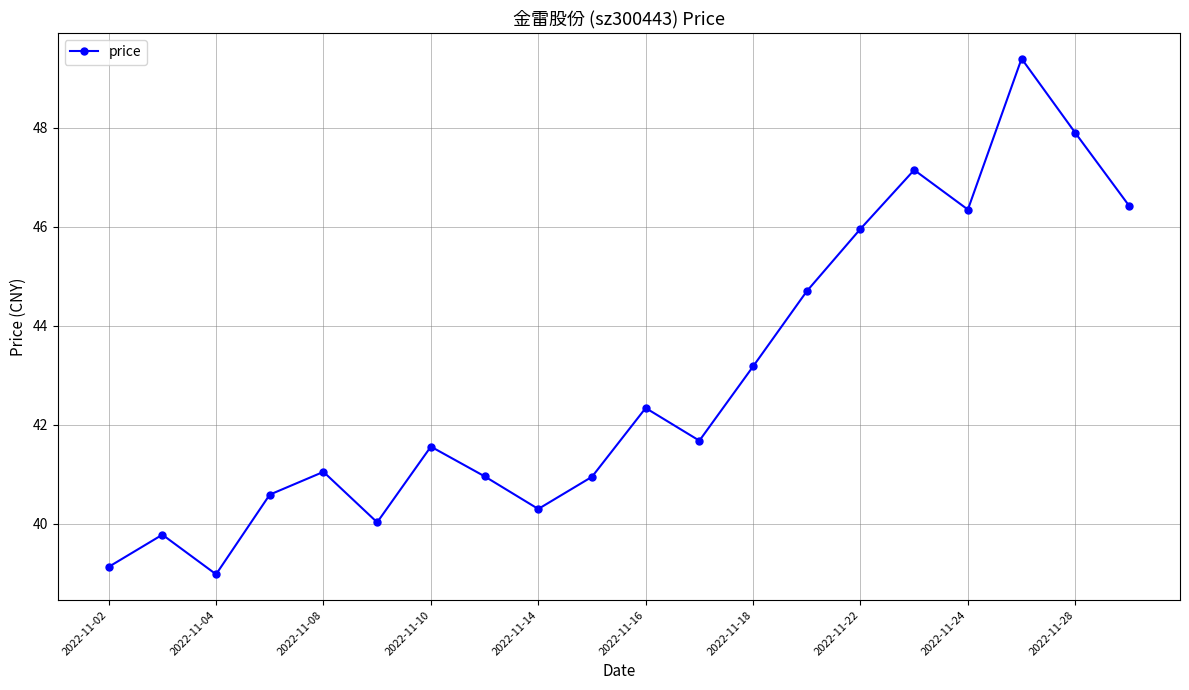

What is the difference between the maximum and minimum values?

10.4